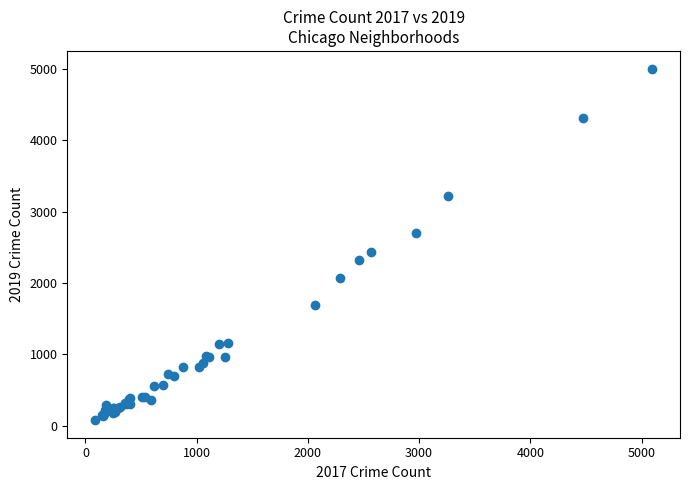

What Y value in the scatter plot is closest to 2542?

2441